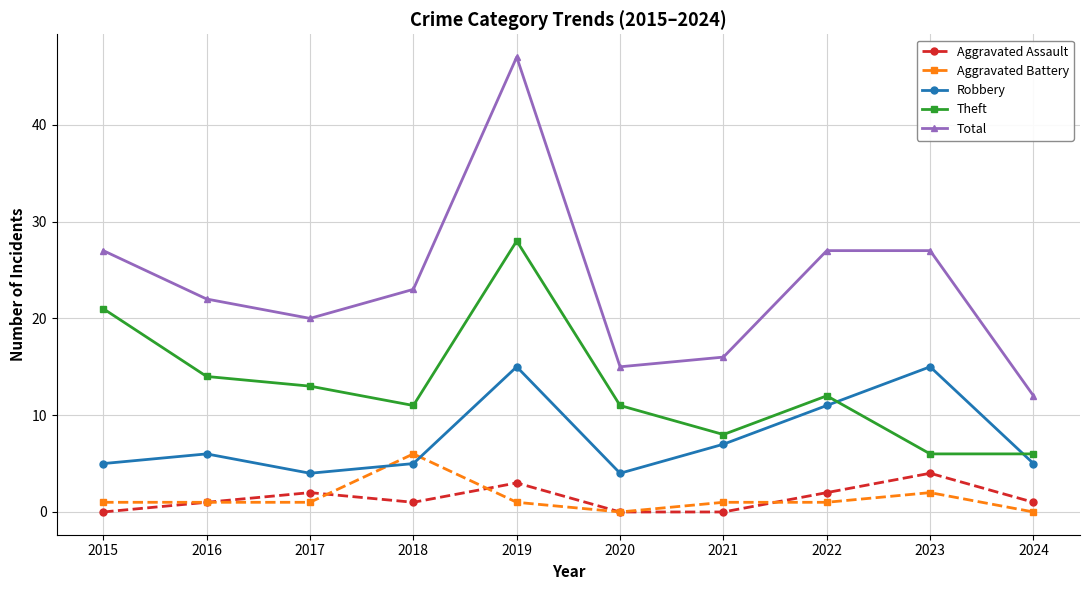

What is the greatest value displayed?

47